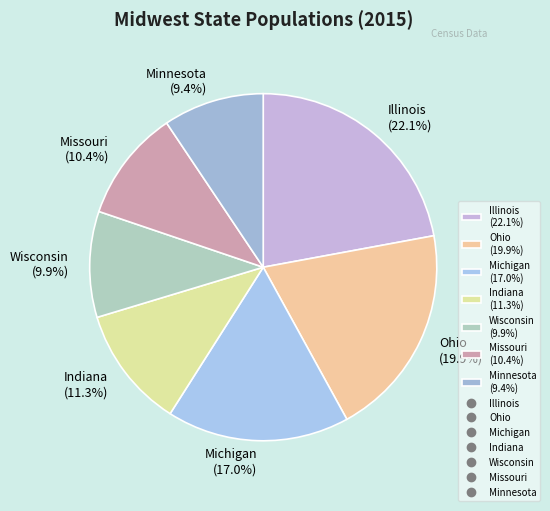

What is the ratio of the value at Ohio to the value at Illinois?

0.9